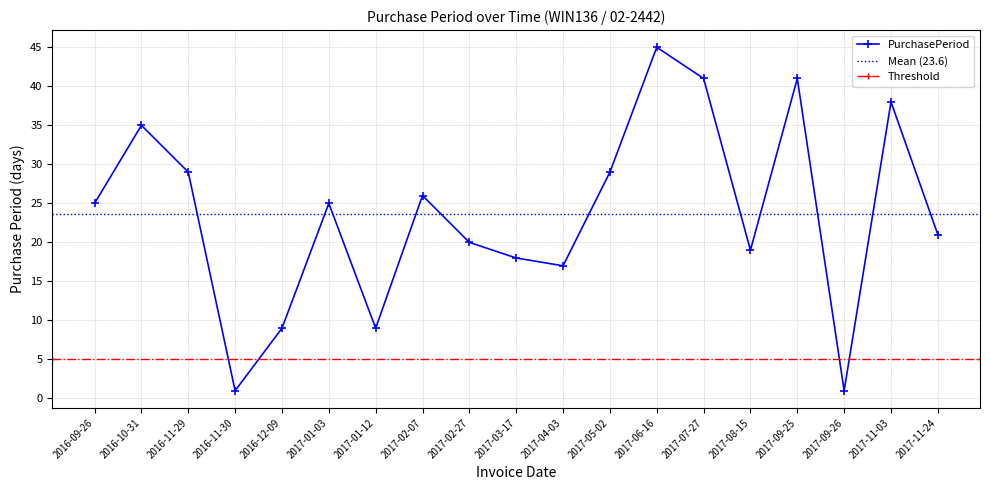

What is the label of the 2nd point from the right?

2017-11-03